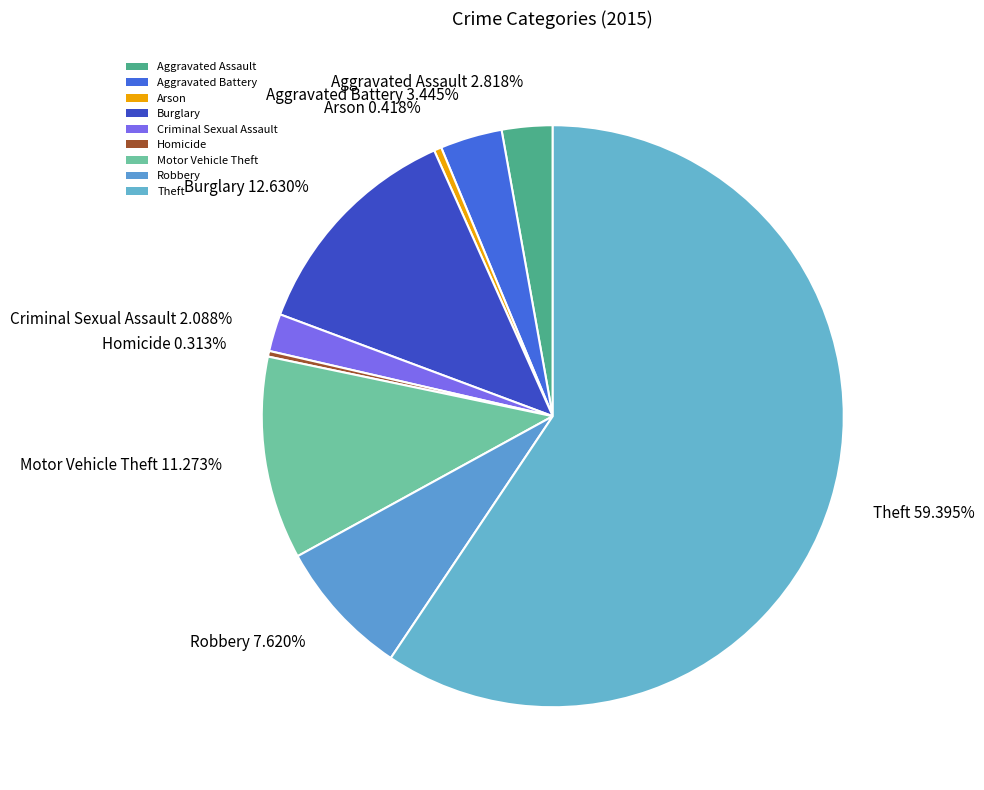

What is the ratio of the value at Motor Vehicle Theft to the value at Theft?

0.2